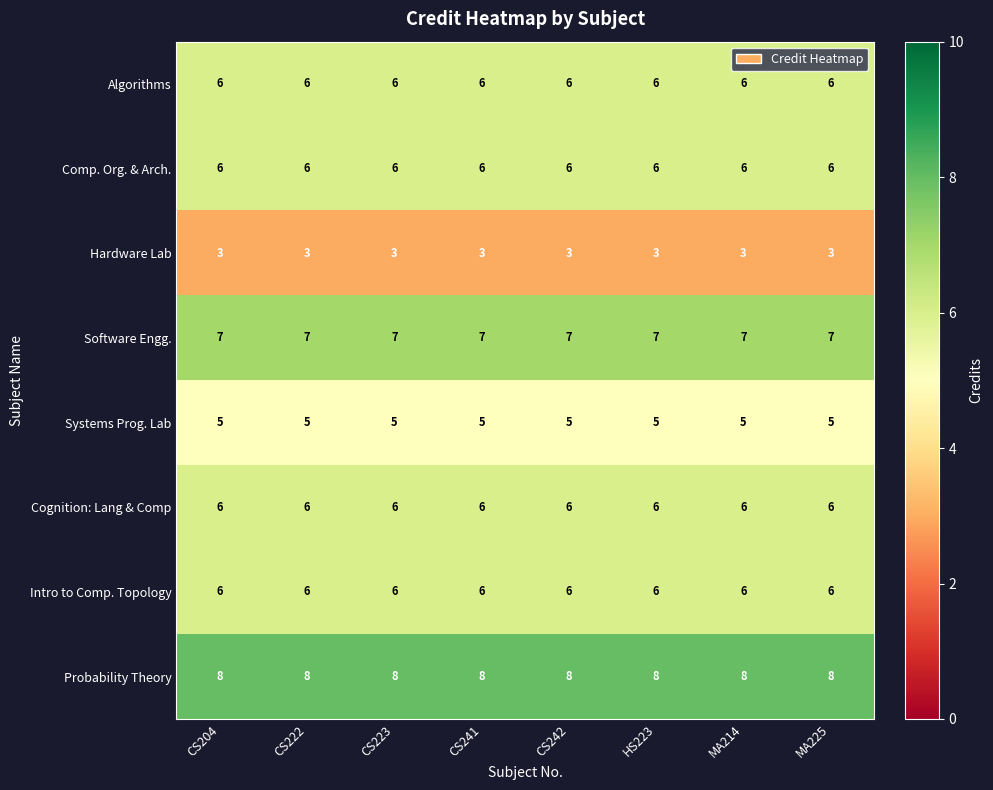

What value does the Probability Theory series have at CS204?

8